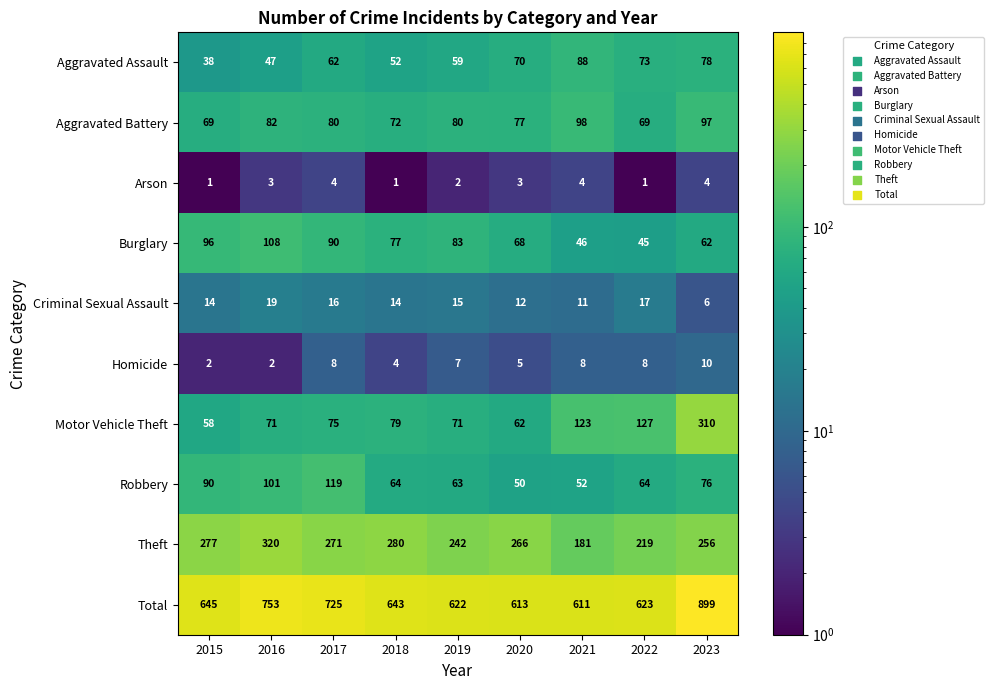

What is the average value of the Total series?

682